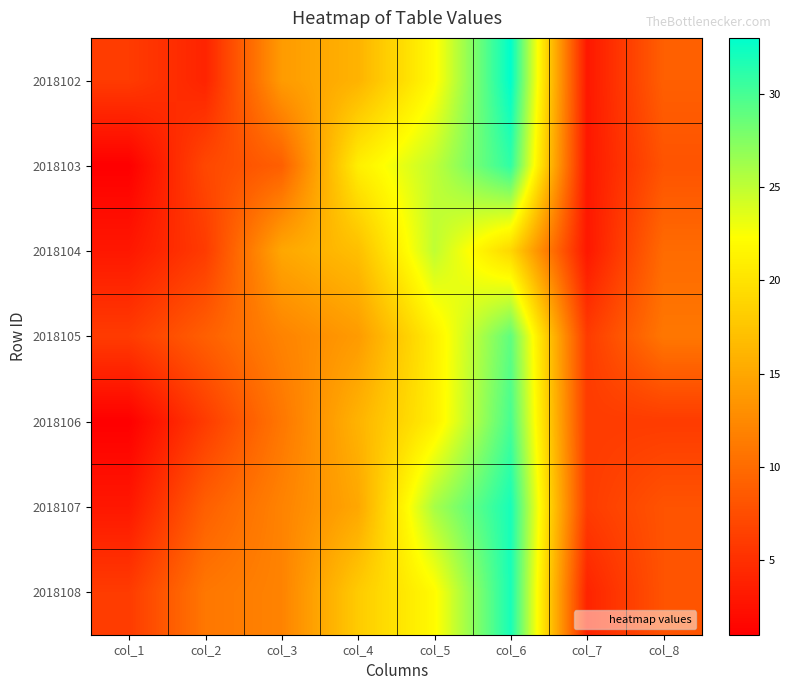

At which category is the sum across all series the highest?

col_6